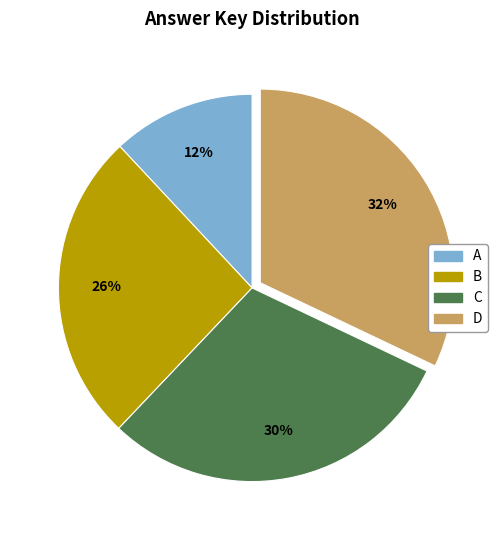

To the nearest percent, what portion does A represent?

12%